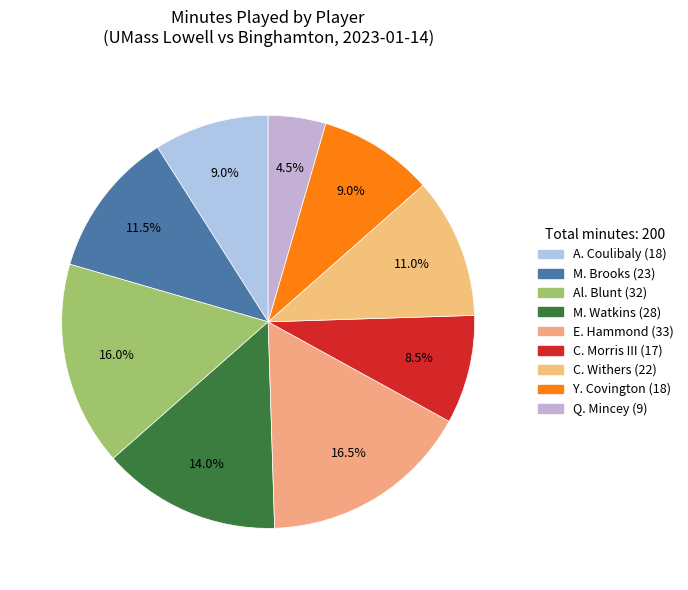

Combined, what portion of the pie is C. Morris III and E. Hammond?

25.0%